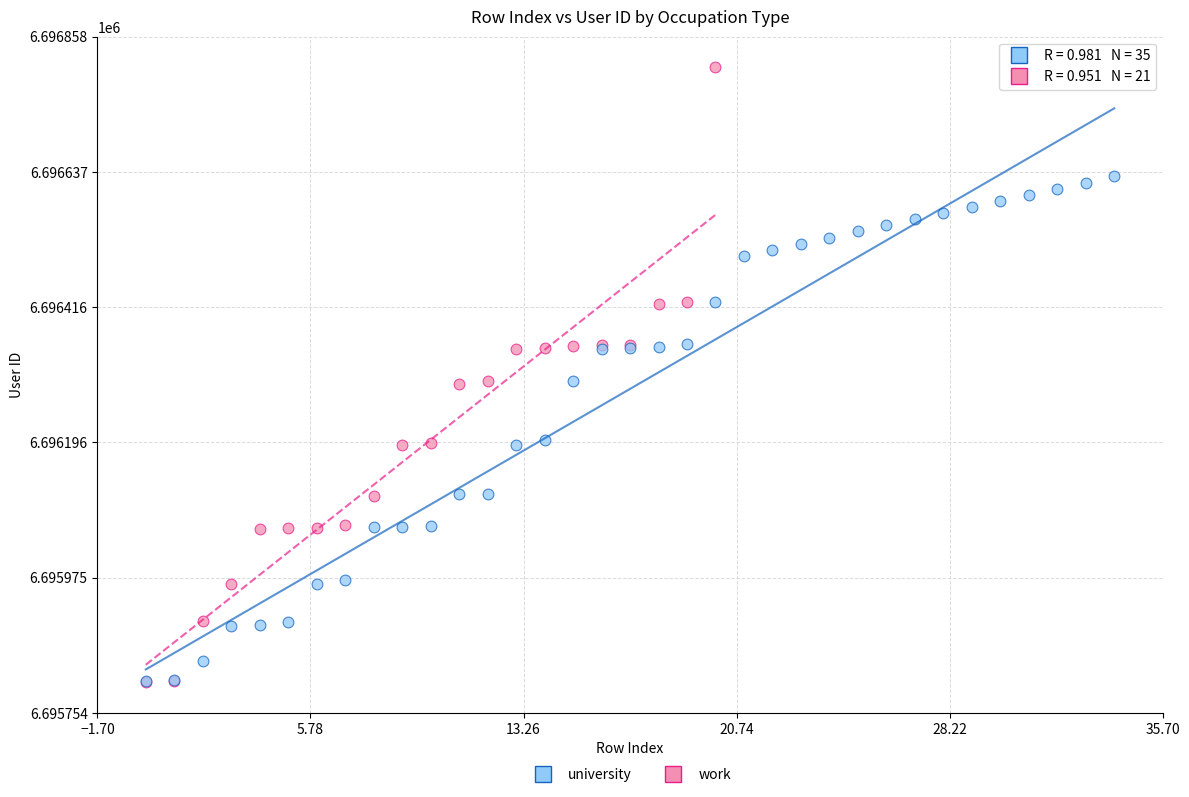

Which series reaches the maximum Y coordinate?

work